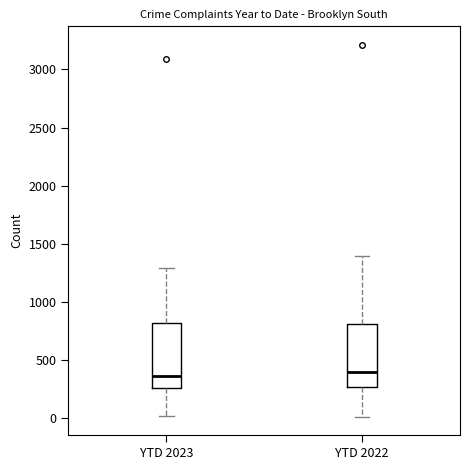

Where is the upper edge of the box for YTD 2023 on the y-axis? The values are not printed on the chart, so give them approximately, as read against the axis.

800